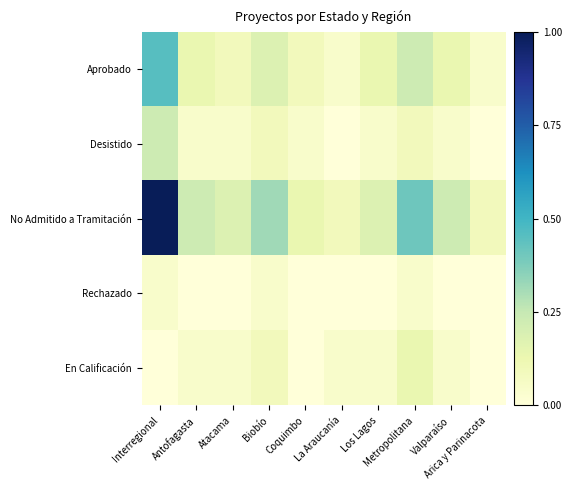

What is the greatest value displayed?

1.0